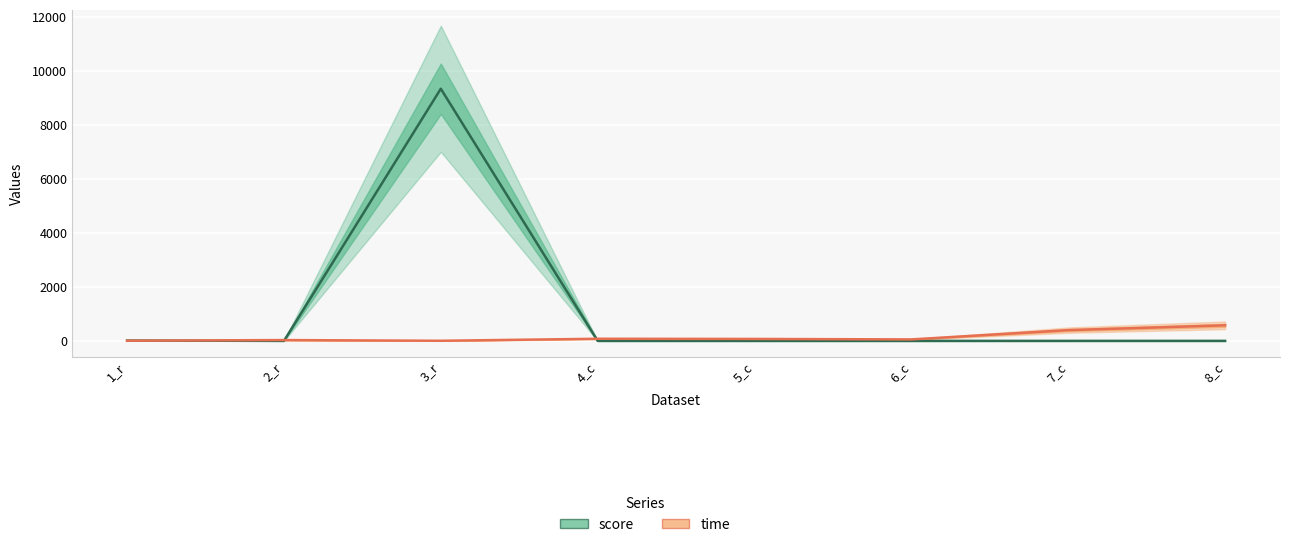

Between which two adjacent categories do score and time first intersect?

1_r and 2_r